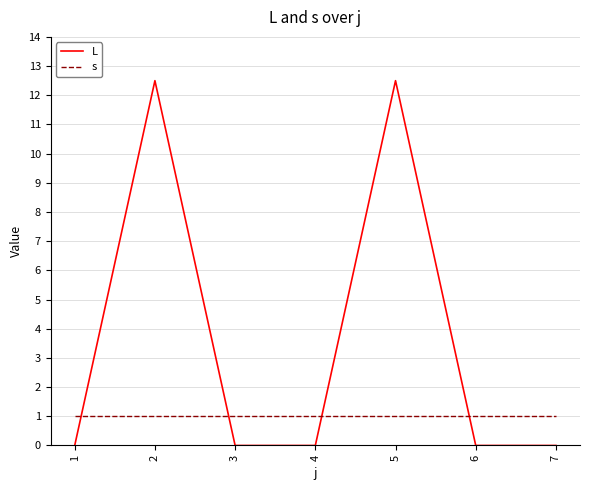

Read the L value at 2.

12.5